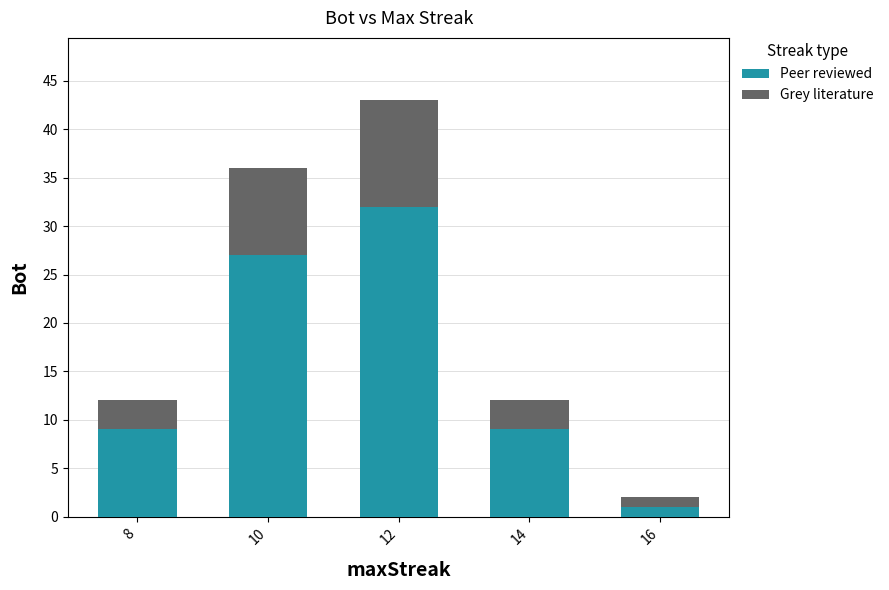

Reading left to right, transcribe the values for Peer reviewed.

9	27	32	9	1